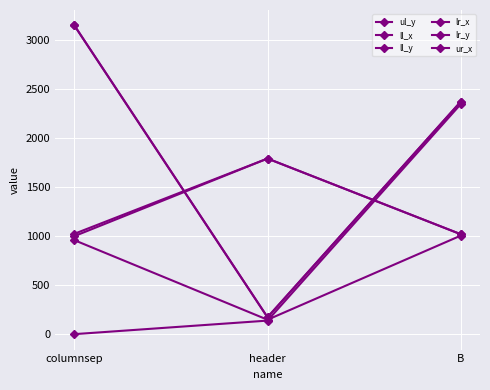

Is the value of ul_y at header greater than the value of ur_x at columnsep?

No